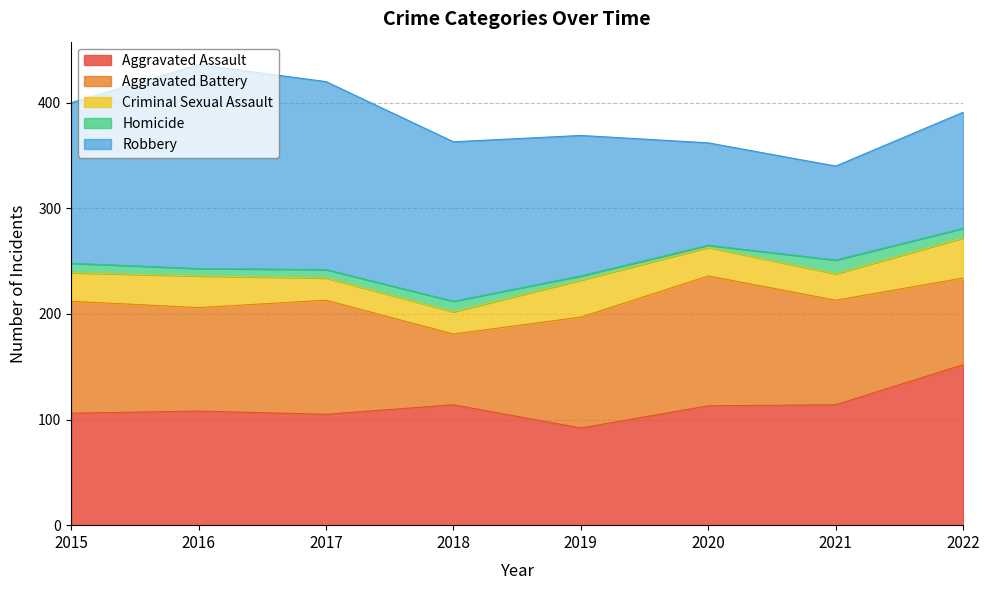

Which series has the widest spread of values?

Robbery